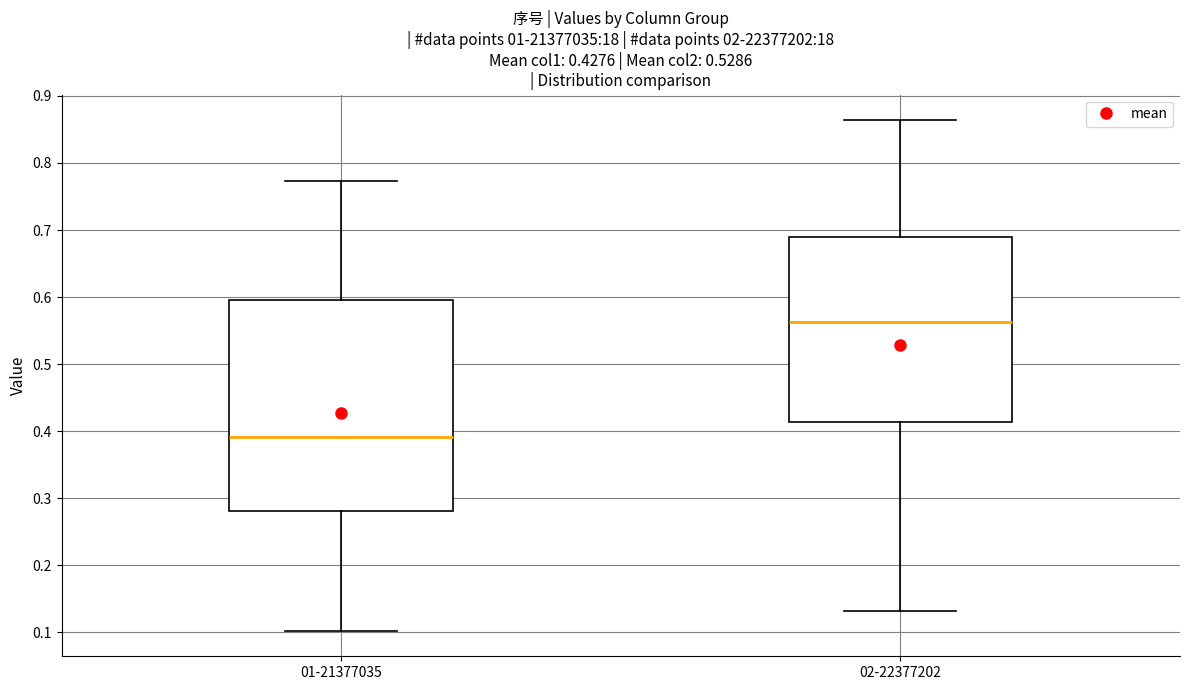

Comparing the boxes themselves (not the whiskers), which one is the tallest?

01-21377035